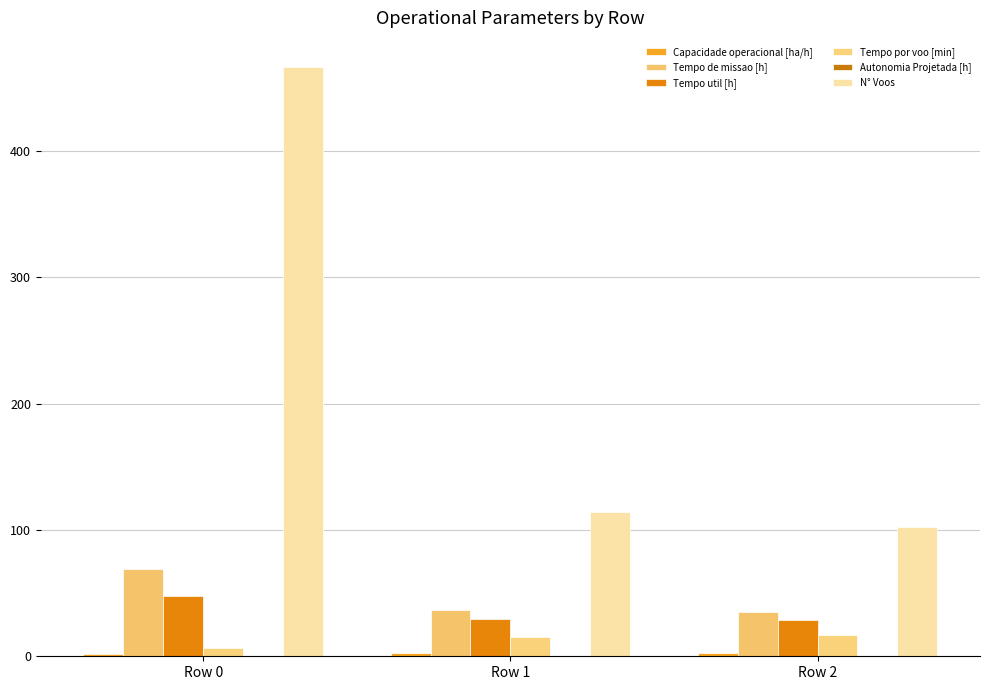

Count the number of categories in the chart.

3